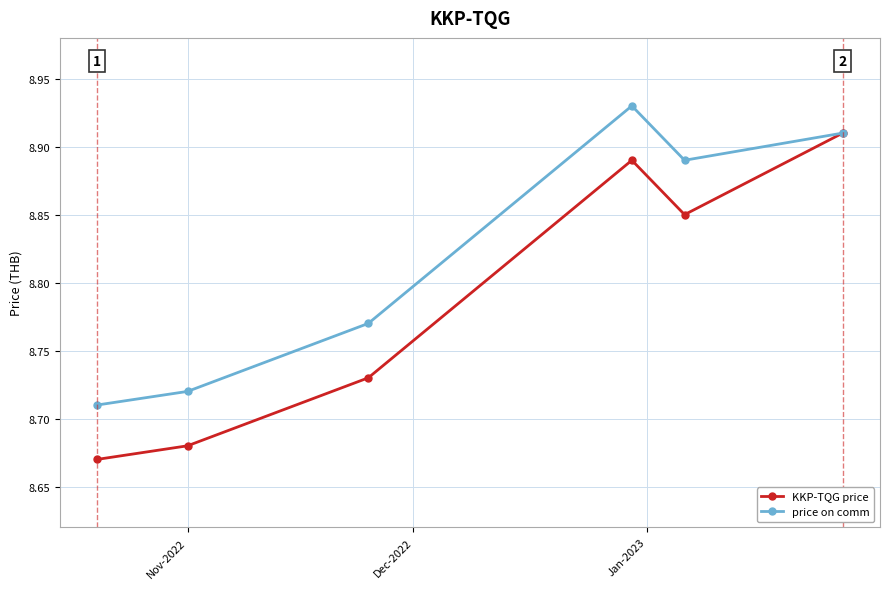

Count the KKP-TQG price values in the range 8 to 9.

6